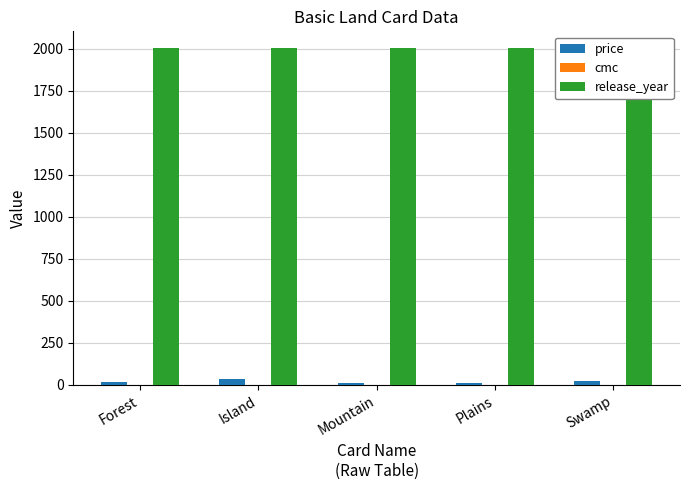

Is the value of release_year at Swamp greater than the value of price at Plains?

Yes